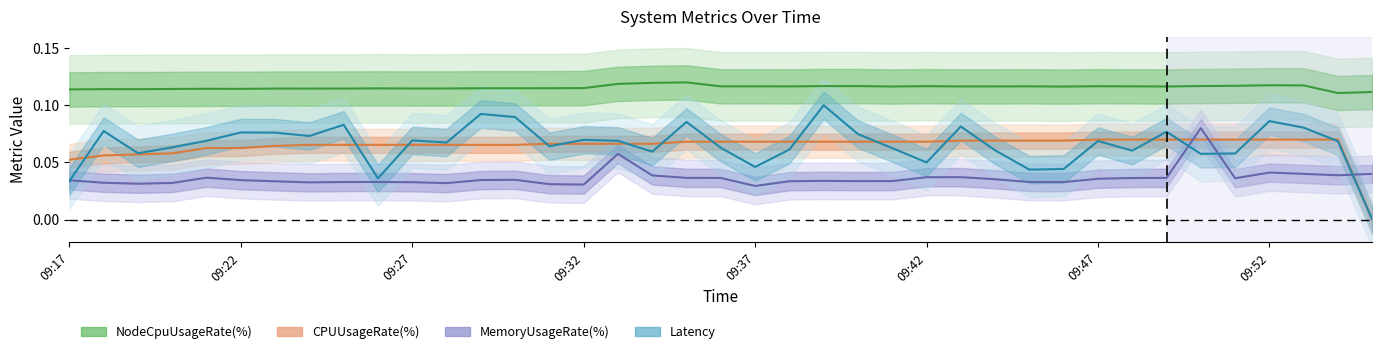

True or false: NodeCpuUsageRate(%) has a value of 0.1 at 09:25.

True